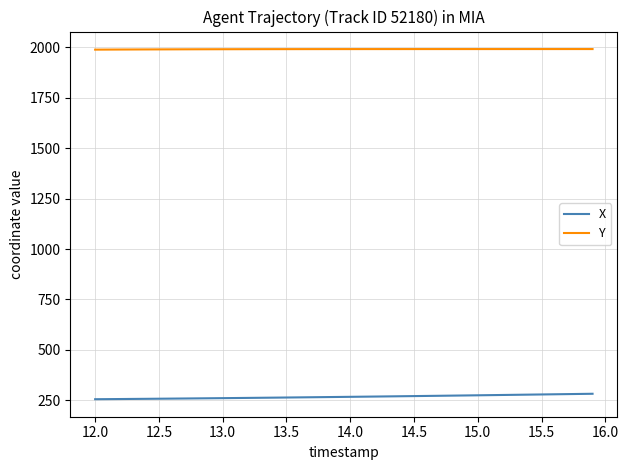

List the series in order of their peak value, lowest first.

X, Y